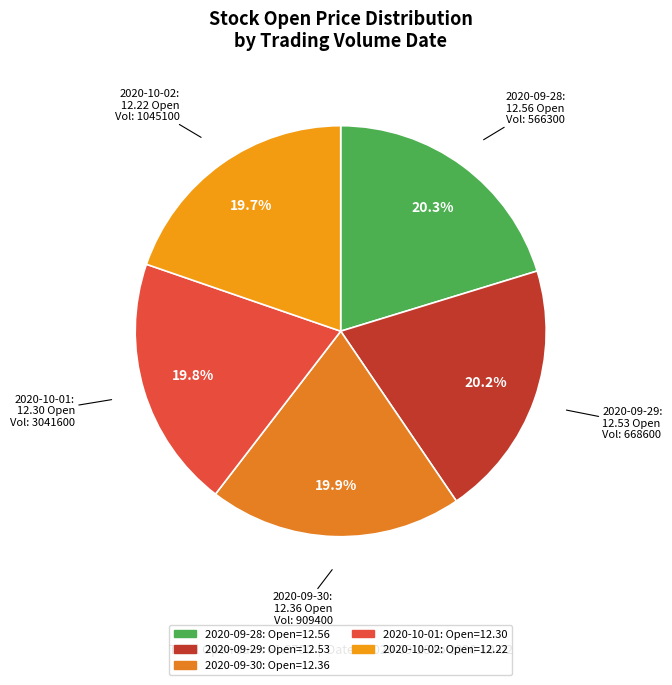

Count the number of slices in the pie.

5